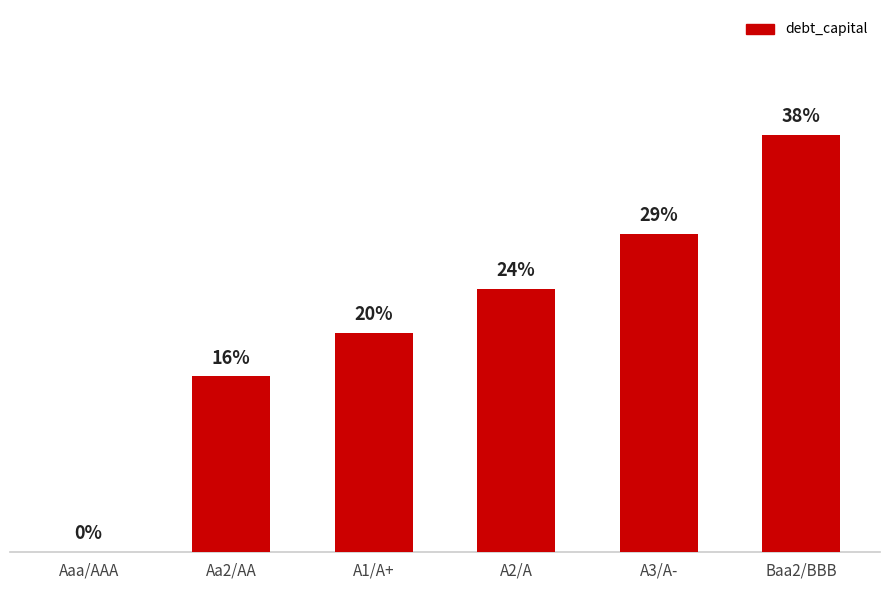

Are the bars horizontal?

No